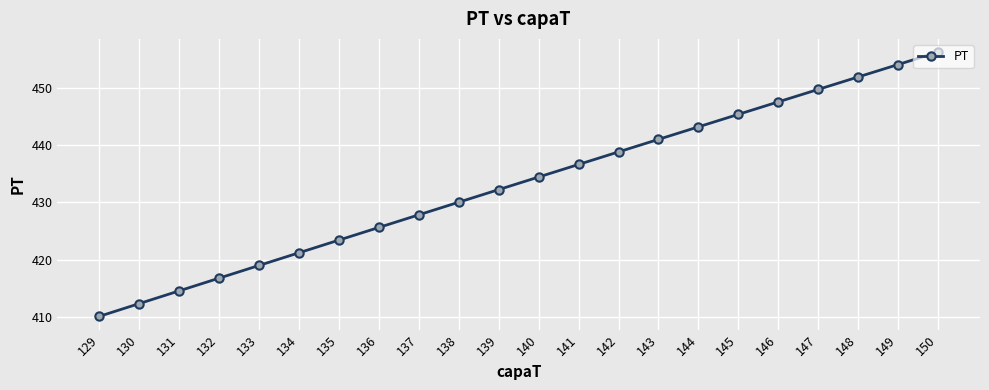

How many lines are shown in the chart?

1